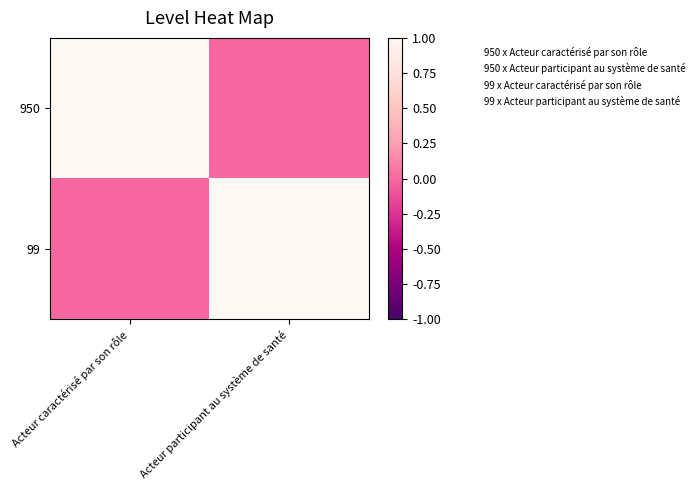

What is the difference between the highest and lowest values at Acteur participant au système de santé?

1